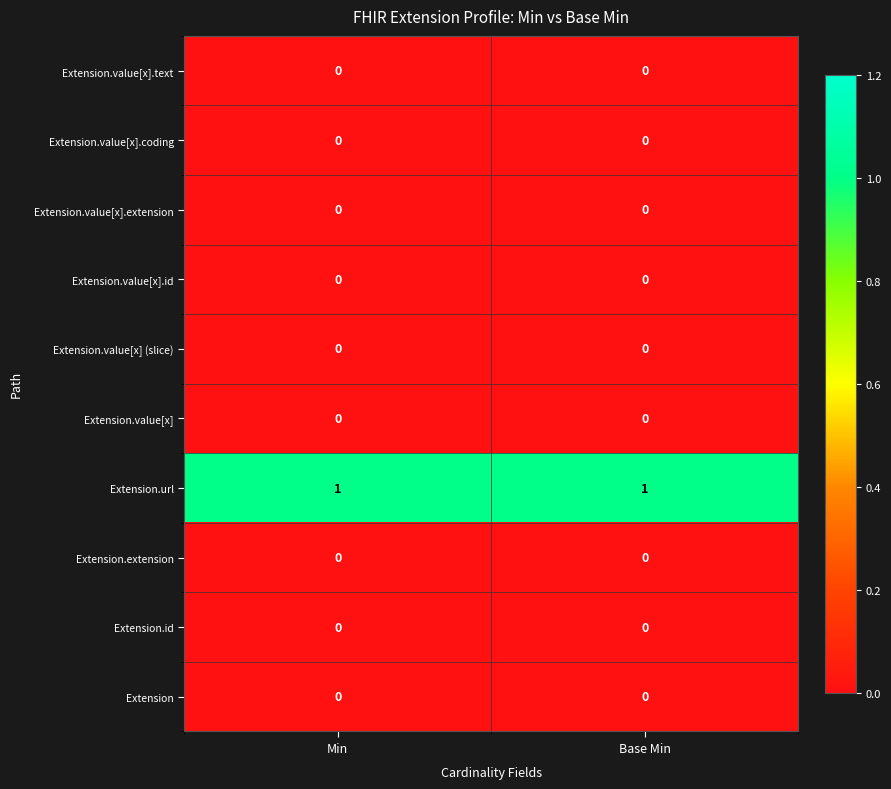

What is the greatest value displayed?

1